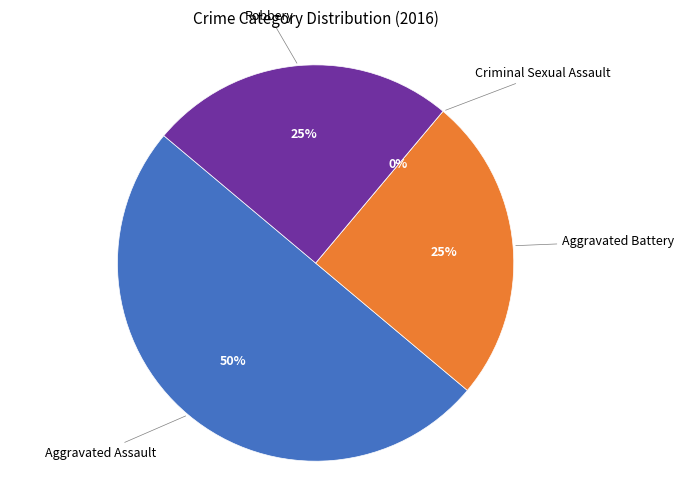

True or false: Aggravated Battery accounts for 17% of the total.

False